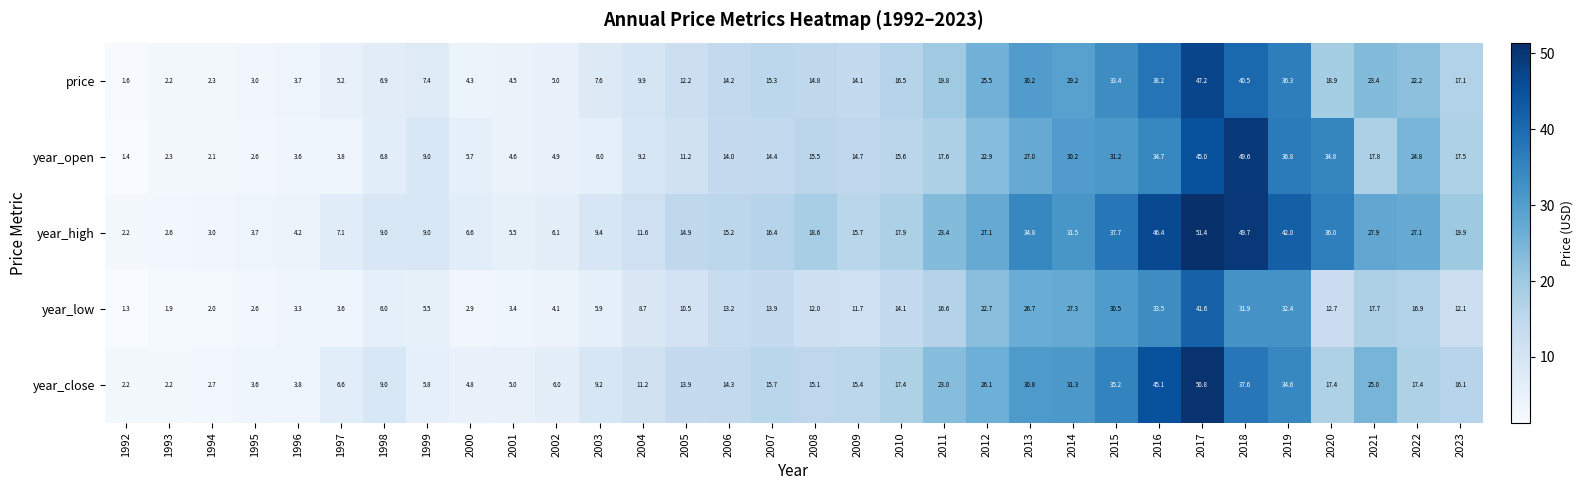

What is the sum of all year_open values?

537.3